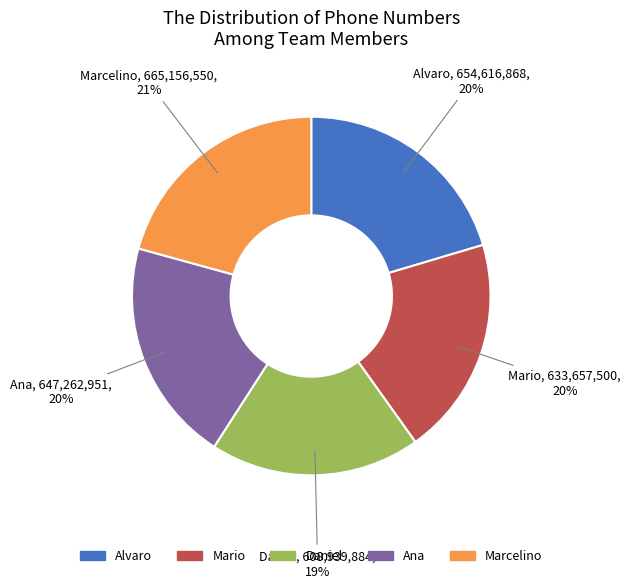

Approximately how many times larger is the value at Alvaro compared to Daniel?

1.1